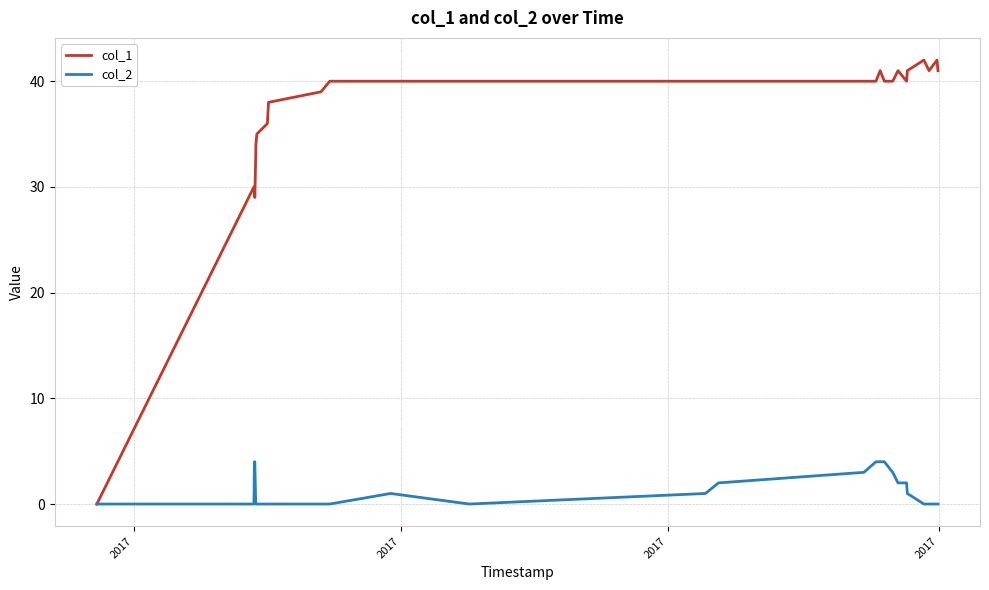

How many lines are shown in the chart?

2